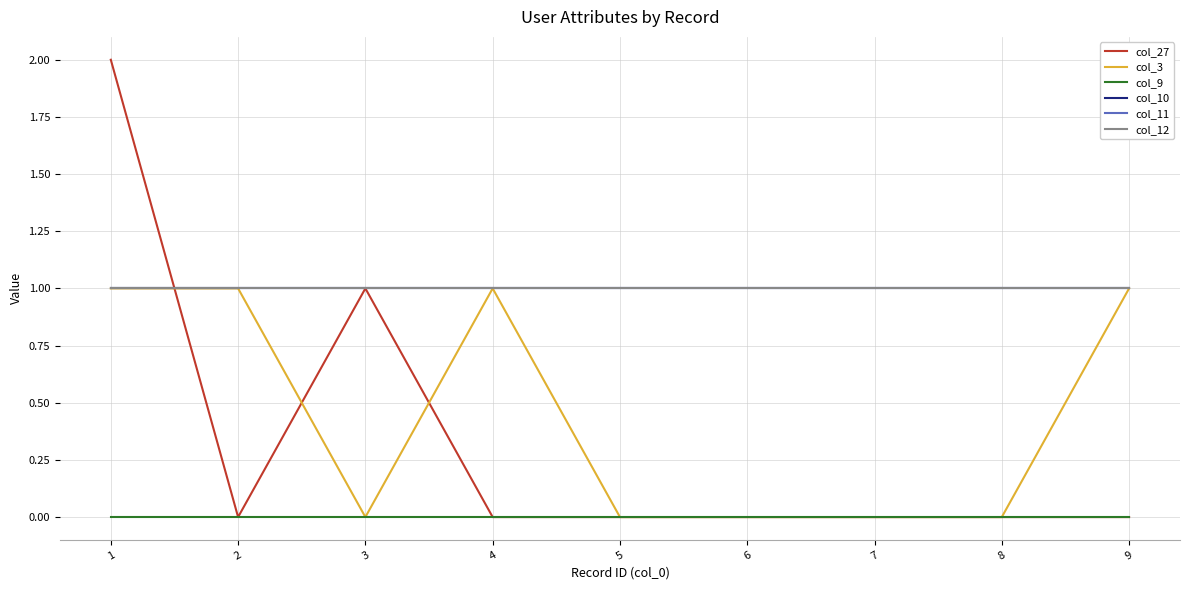

Does the chart have visible grid lines?

Yes